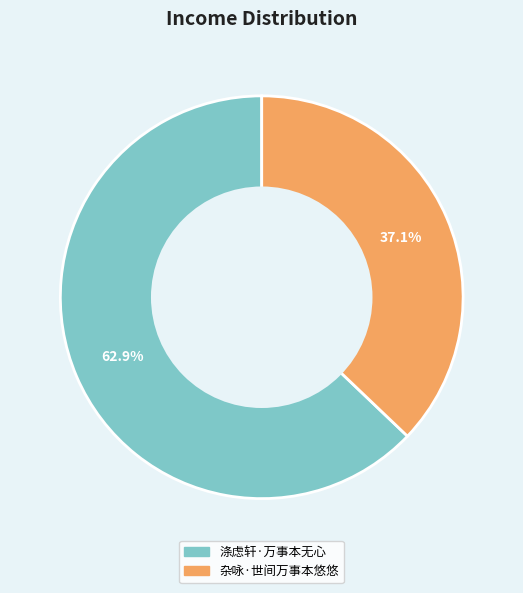

Between 杂咏·世间万事本悠悠 and 涤虑轩·万事本无心, which is larger?

涤虑轩·万事本无心